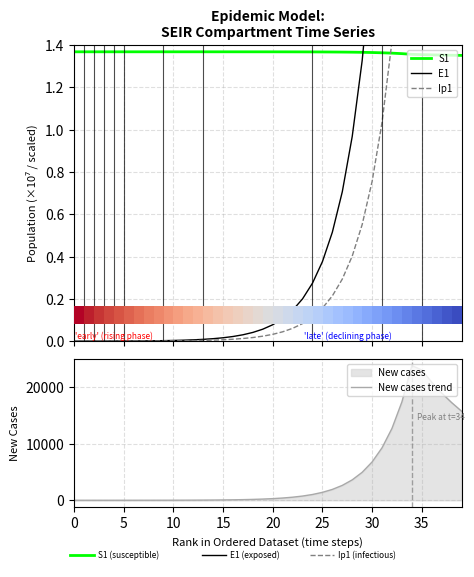

Reading right to left, extract all data points from this chart.

S1: 1.4	1.4	1.4	1.4	1.4	1.4	1.4	1.4	1.4	1.4	1.4	1.4	1.4	1.4	1.4	1.4	1.4	1.4	1.4	1.4	1.4	1.4	1.4	1.4	1.4	1.4	1.4	1.4	1.4	1.4	1.4	1.4	1.4	1.4	1.4	1.4	1.4	1.4	1.4	1.4
E1: 4.2	4.6	5.0	5.5	6.1	6.4	4.7	3.4	2.5	1.8	1.3	1.0	0.7	0.5	0.4	0.3	0.2	0.1	0.1	0.1	0.1	0.0	0.0	0.0	0.0	0.0	0.0	0.0	0.0	0.0	0.0	0.0	0.0	0.0	0.0	0.0	0.0	0.0	0.0	0.0
Ip1: 1.8	2.0	2.2	2.4	2.7	2.7	1.9	1.4	1.0	0.8	0.6	0.4	0.3	0.2	0.2	0.1	0.1	0.1	0.0	0.0	0.0	0.0	0.0	0.0	0.0	0.0	0.0	0.0	0.0	0.0	0.0	0.0	0.0	0.0	0.0	0.0	0.0	0.0	0.0	0.0
new_cases: 15745.8	17268.0	18959.9	20861.0	23027.8	23792.5	17391.4	12705.0	9277.5	6772.5	4942.8	3606.8	2631.6	1919.9	1400.5	1021.7	745.2	543.6	396.5	289.2	211.0	153.9	112.2	81.9	59.7	43.5	31.8	23.2	16.9	12.3	9.0	6.6	4.8	3.5	2.5	1.8	1.3	0.9	0.5	0.0